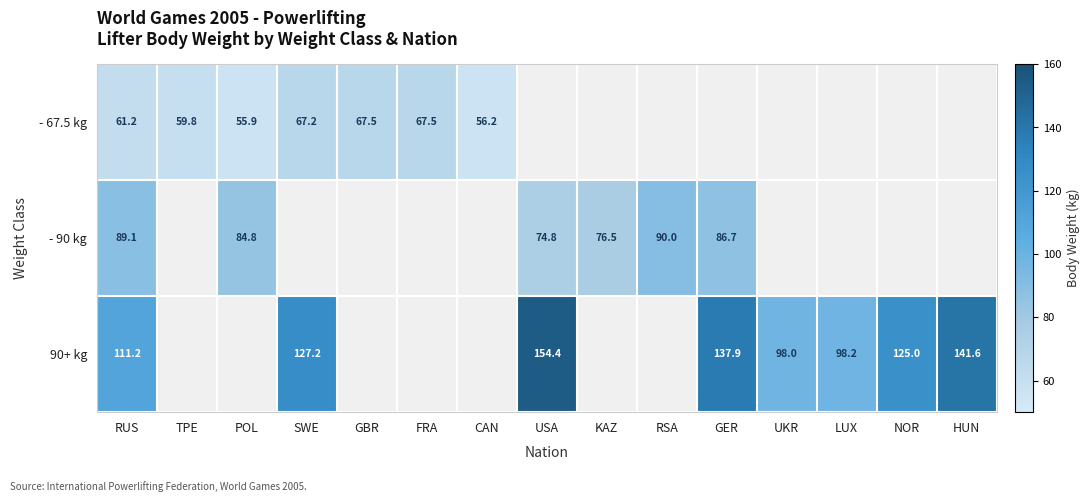

How many data points does each series have?

15